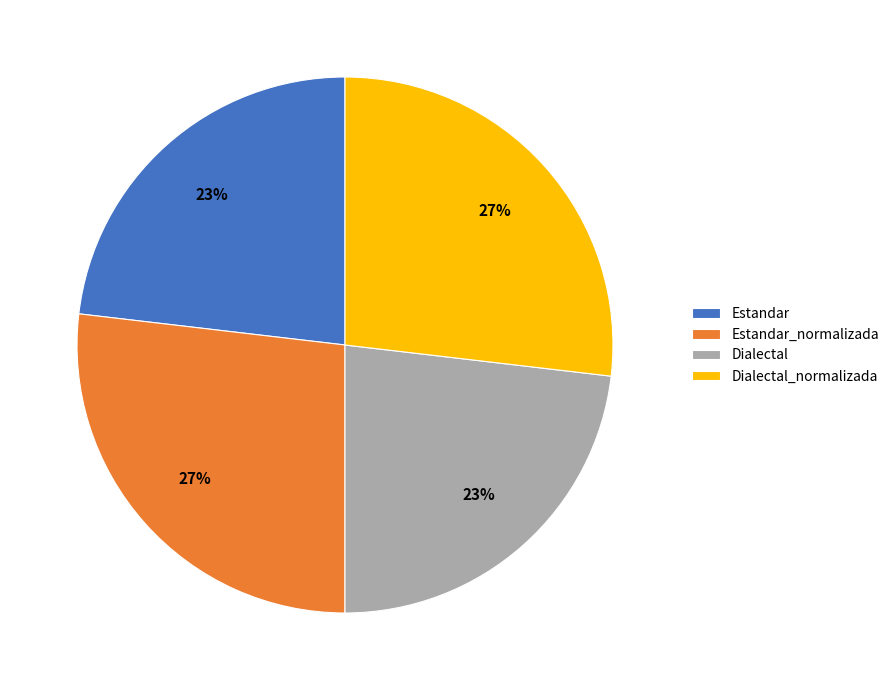

The Estandar_normalizada slice represents 27% of the pie. True or false?

True